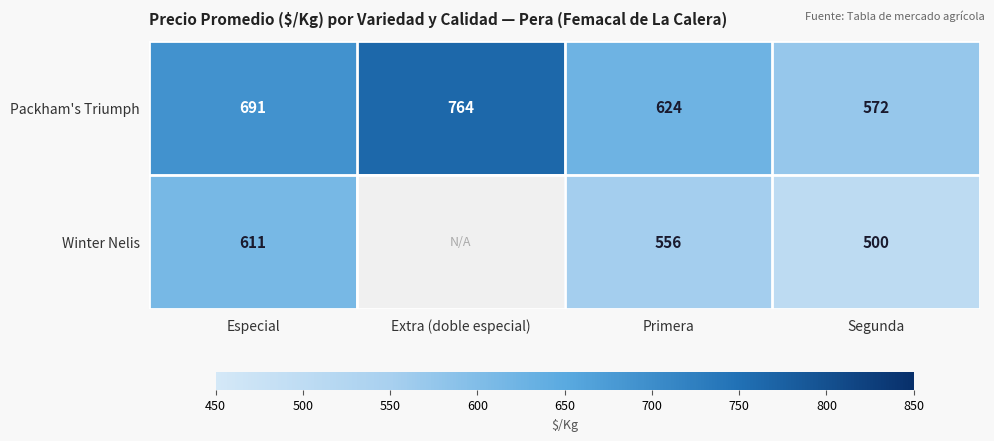

Read the Packham's Triumph value at Primera.

624.0